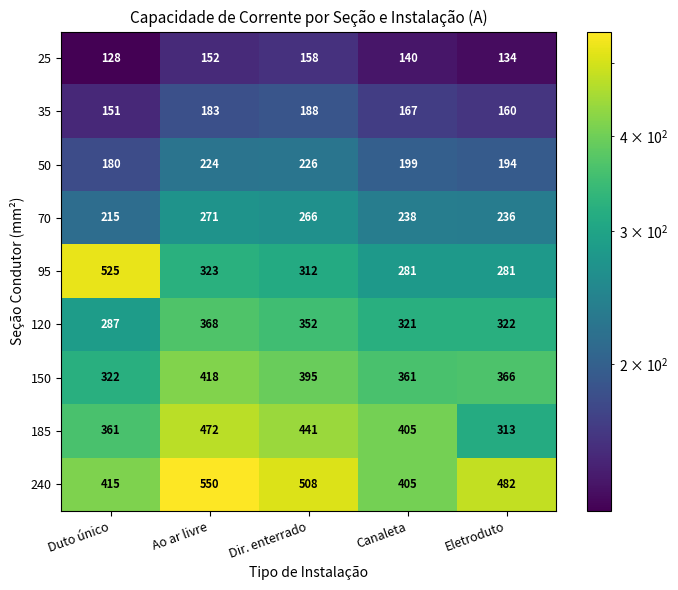

Which label corresponds to the largest value in the chart?

Ao ar livre